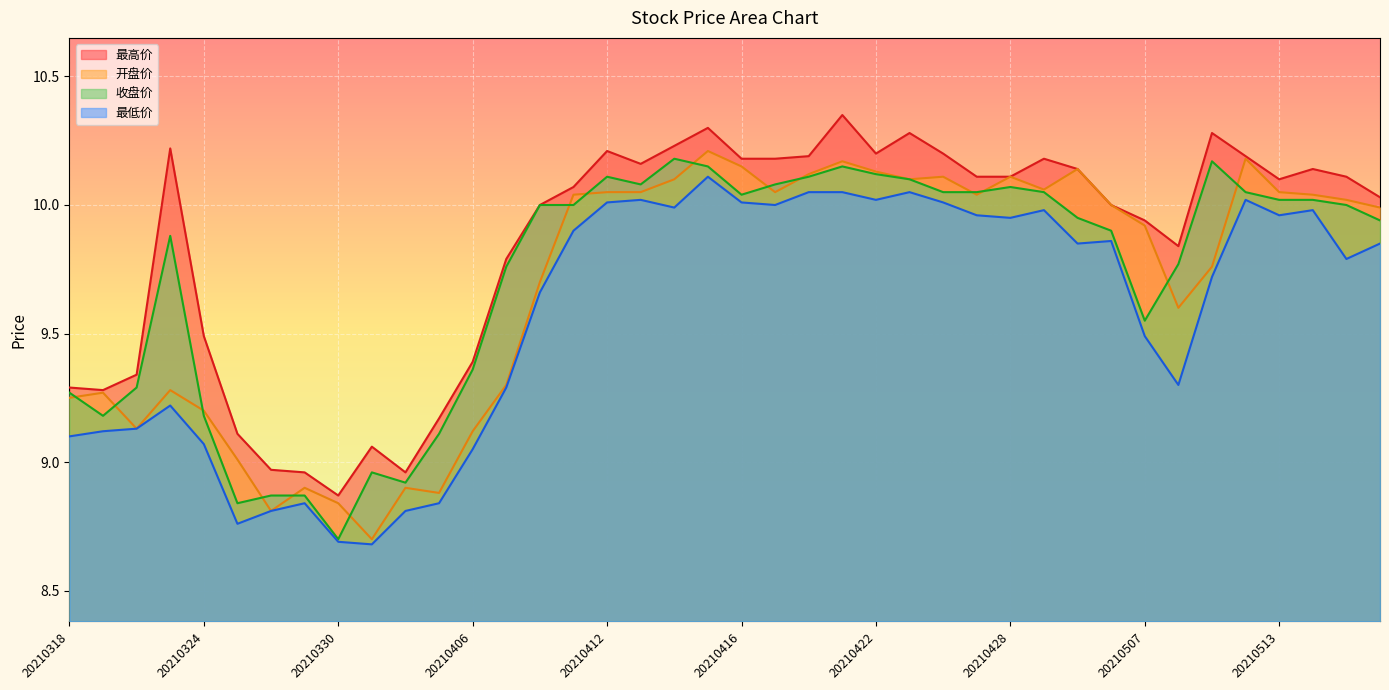

Which category has the highest value in the 最高价 series?

20210421